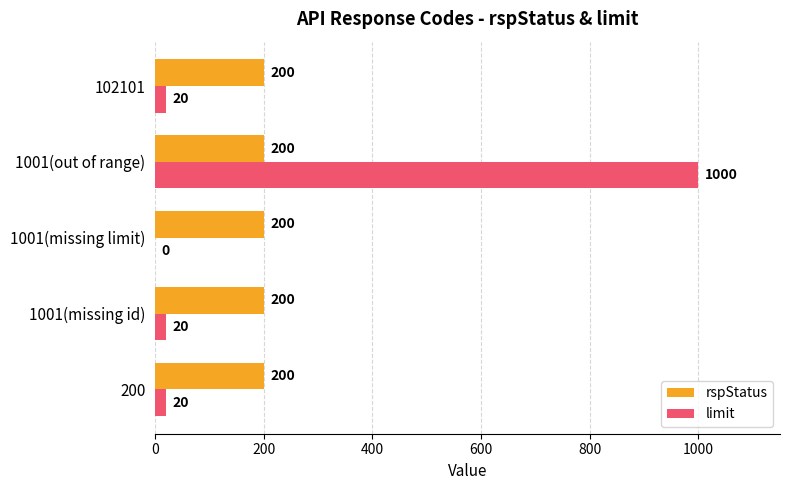

What is the highest value of the rspStatus series?

200